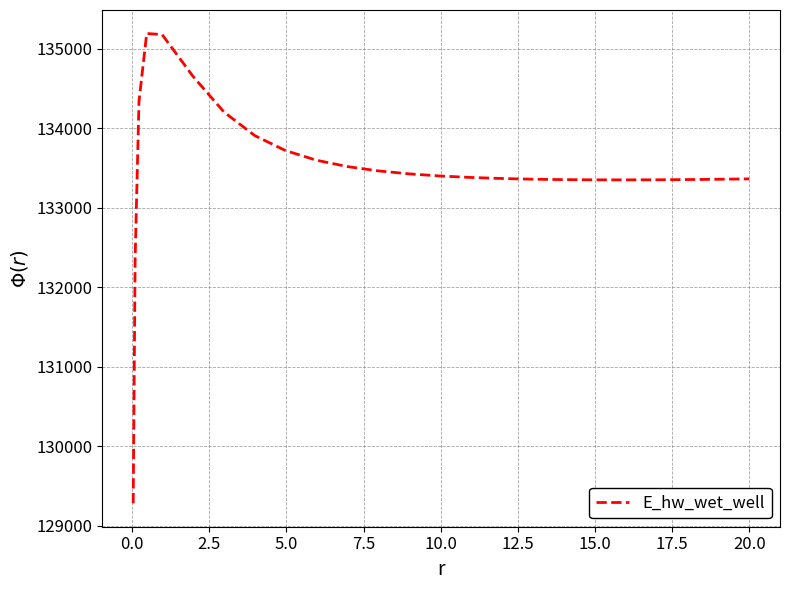

What is the maximum value shown in the chart?

135194.2